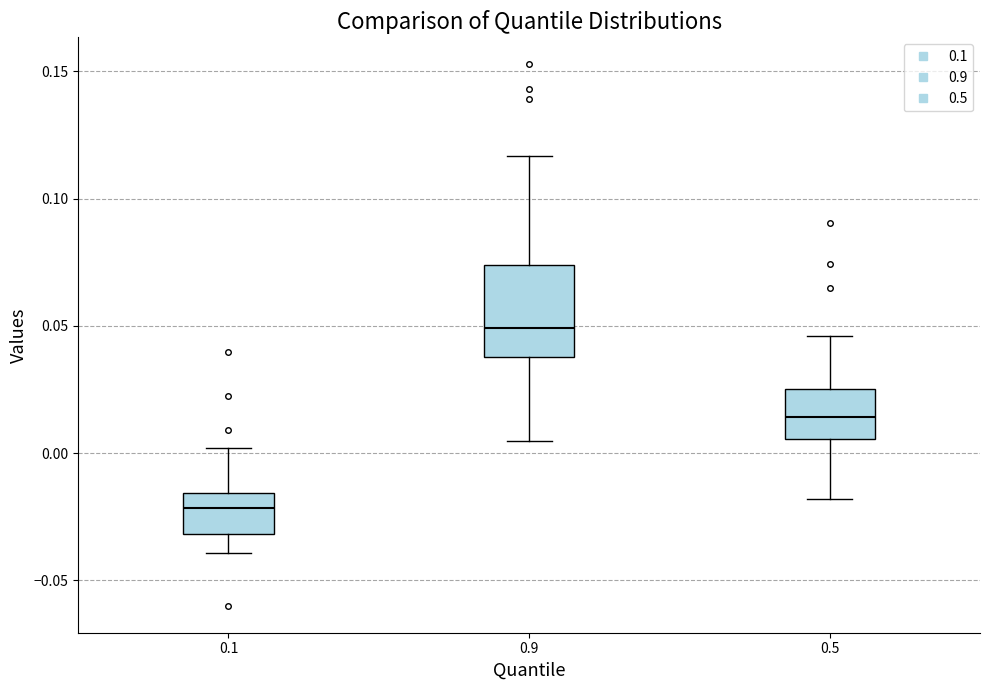

Reading left to right, transcribe this box plot: for each box, give where its median line is, the range the box spans, and where its two whiskers end, as read against the y-axis. The values are not printed on the chart, so give them approximately, as read against the axis.

0.1: median -0.020, box -0.030 to -0.015, whiskers -0.040 to 0.000
0.9: median 0.050, box 0.040 to 0.075, whiskers 0.005 to 0.115
0.5: median 0.015, box 0.005 to 0.025, whiskers -0.020 to 0.045